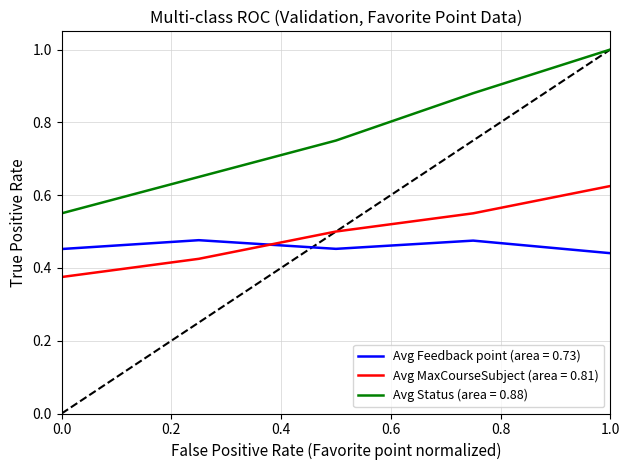

What is the greatest value displayed?

1.0